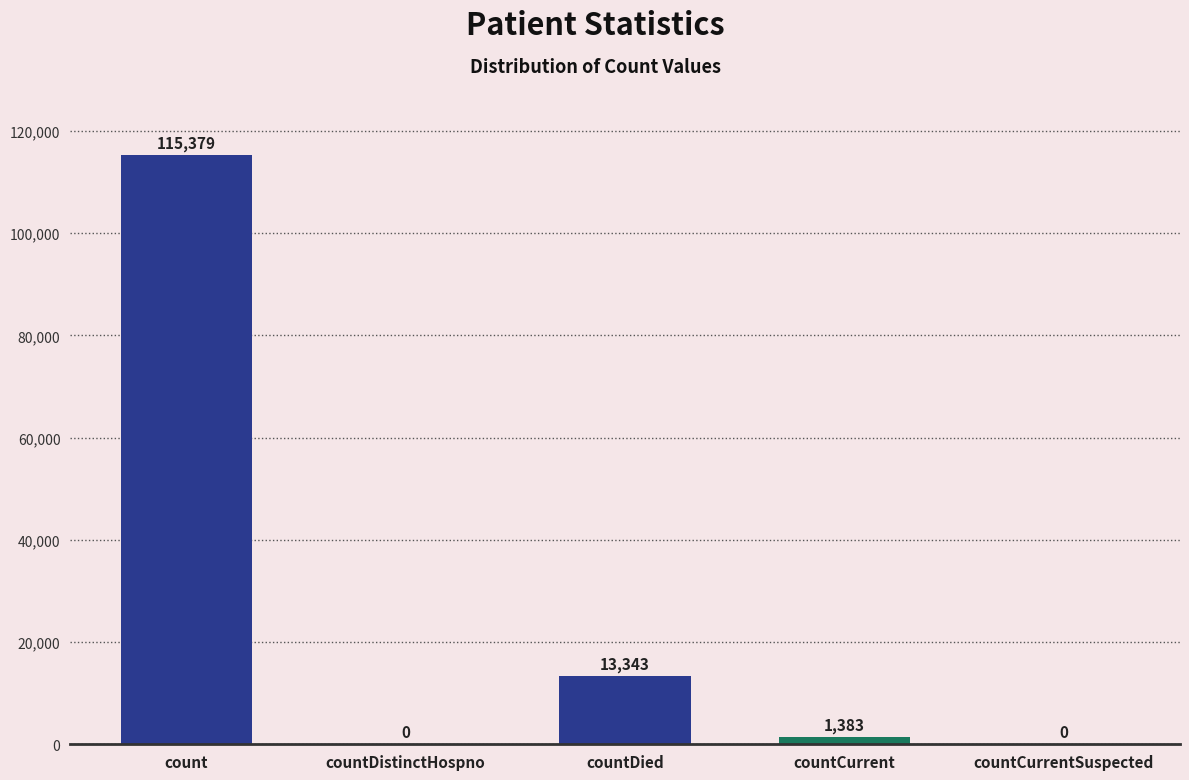

Count the number of data series in this chart.

1